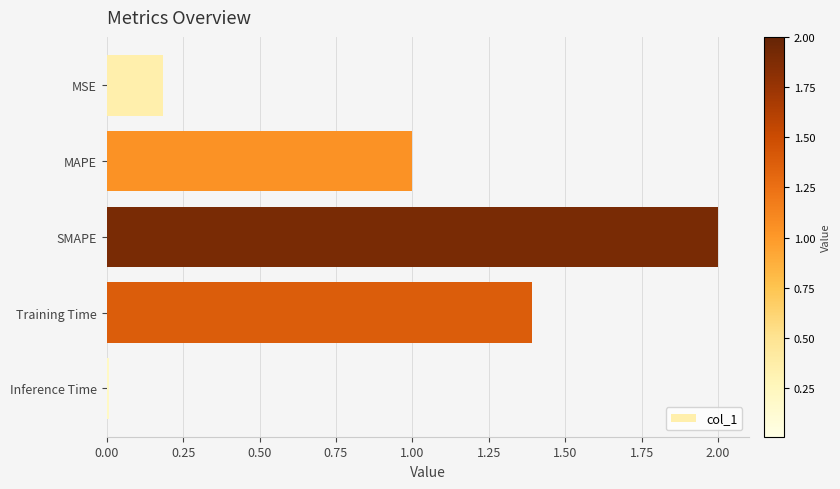

How many bars are there in total?

5